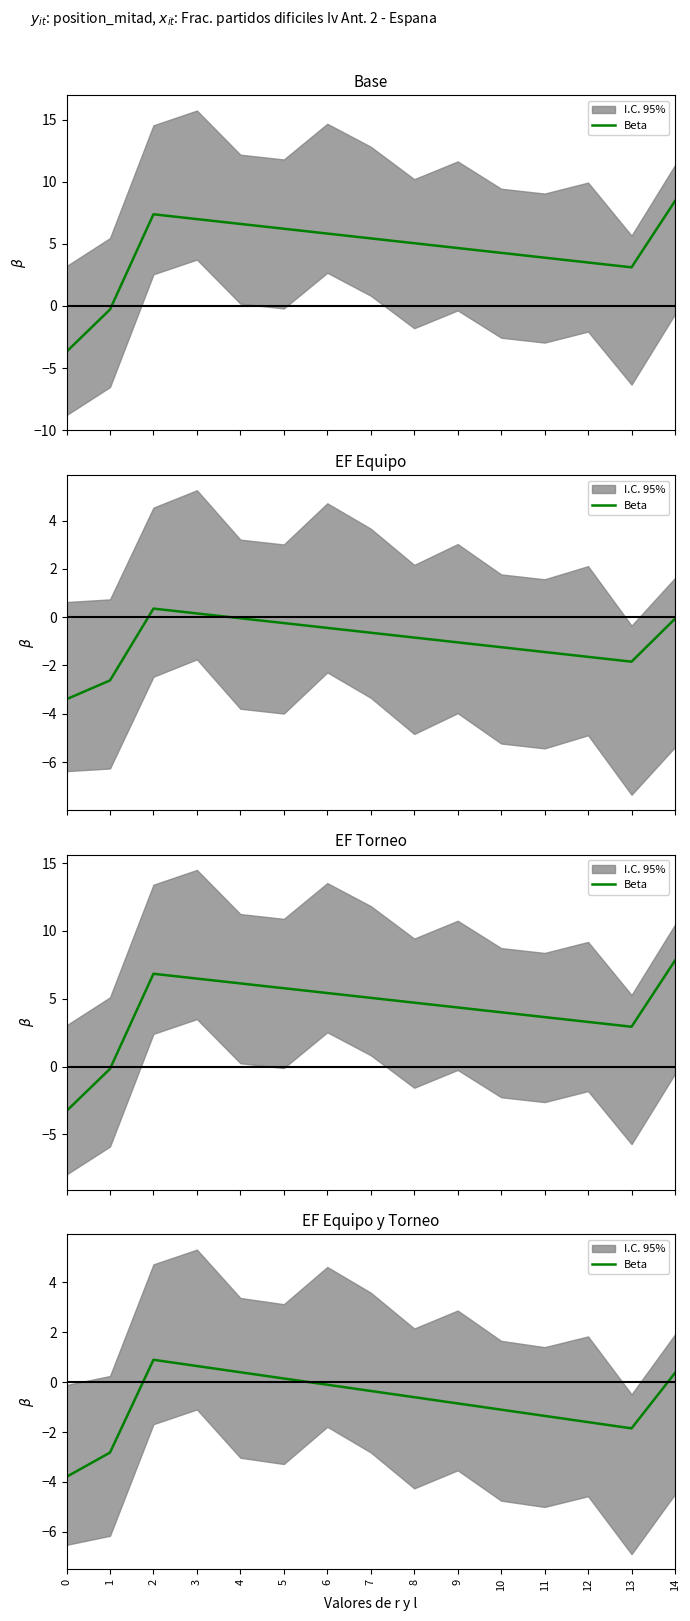

Is it true that the value at 4 is 0.4?

True